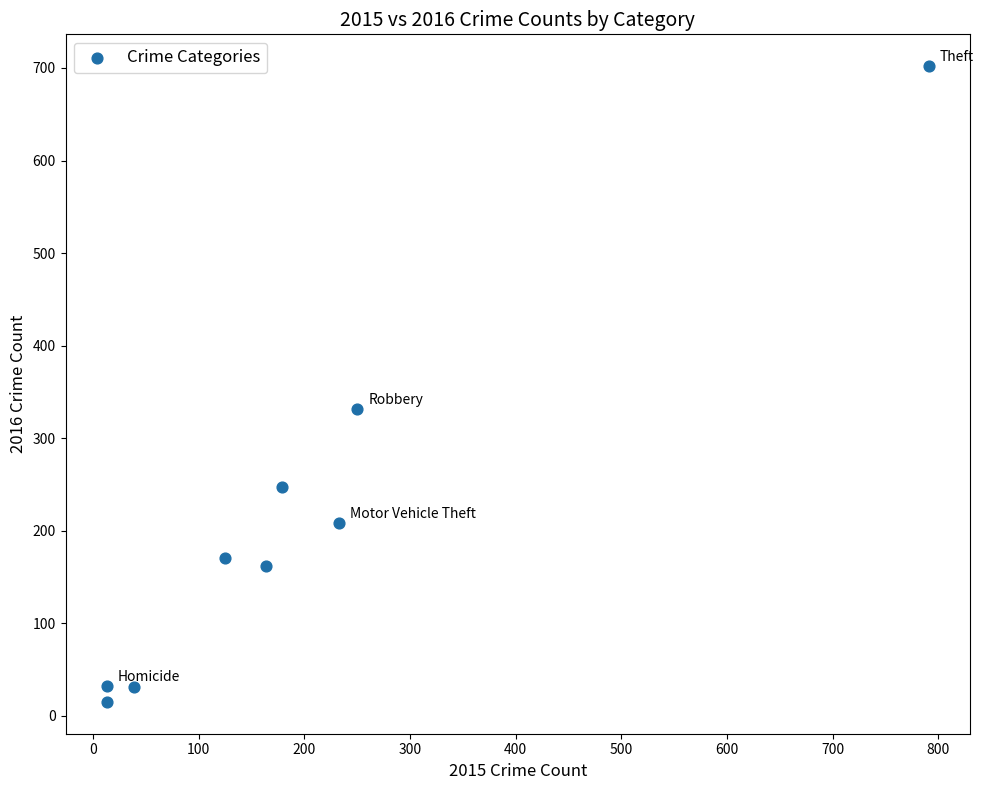

What Y value in the scatter plot is closest to 358?

331